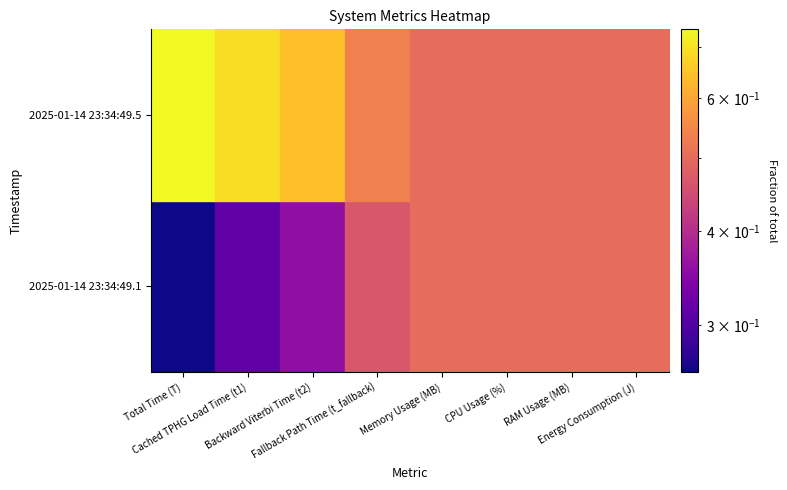

List the series in order of their peak value, highest first.

2025-01-14 23:34:49.5, 2025-01-14 23:34:49.1